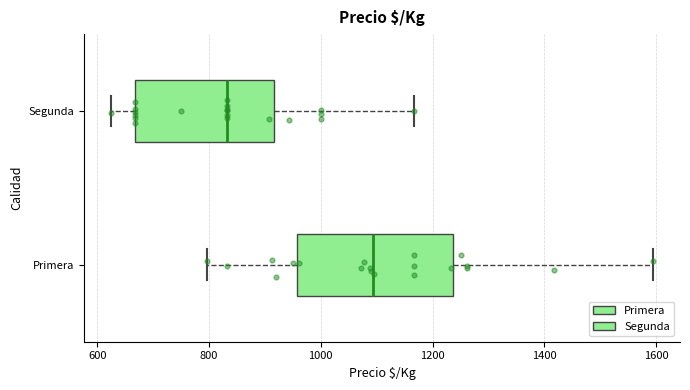

Where is the right edge of the box for Primera on the x-axis? The values are not printed on the chart, so give them approximately, as read against the axis.

1240